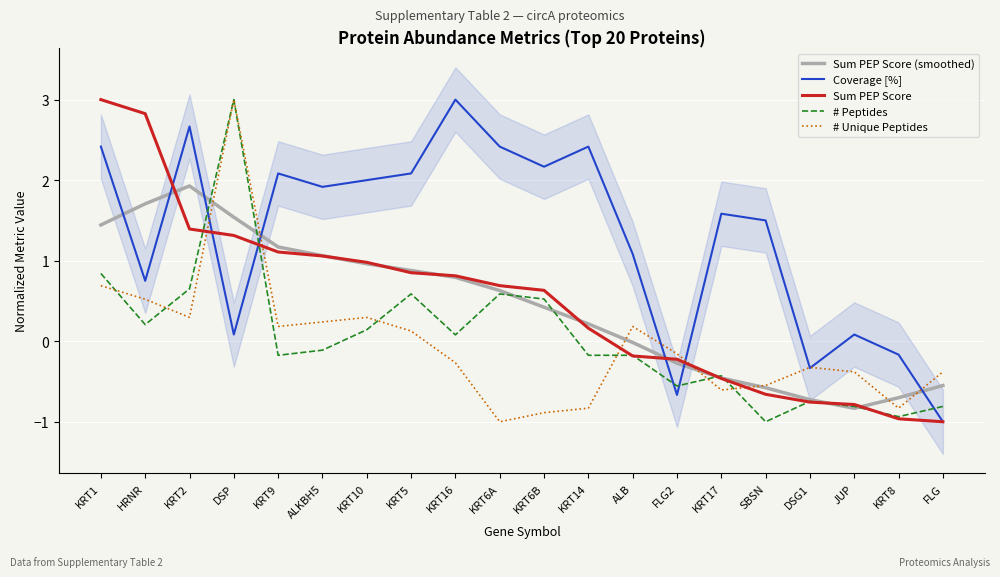

In # Unique Peptides, how many points are higher than both neighbors (excluding endpoints)?

4